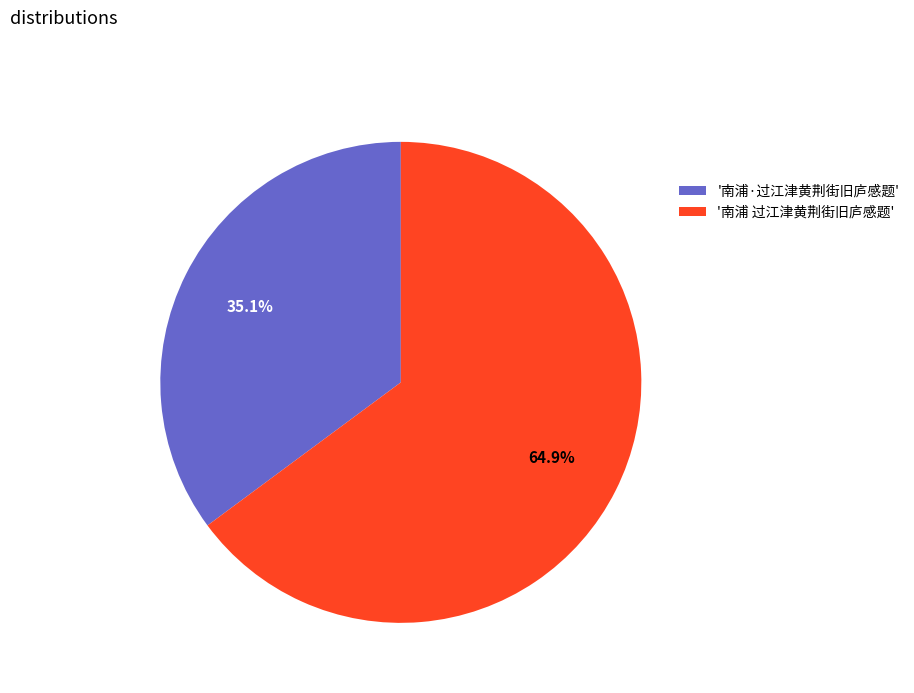

How many slices are in this pie chart?

2